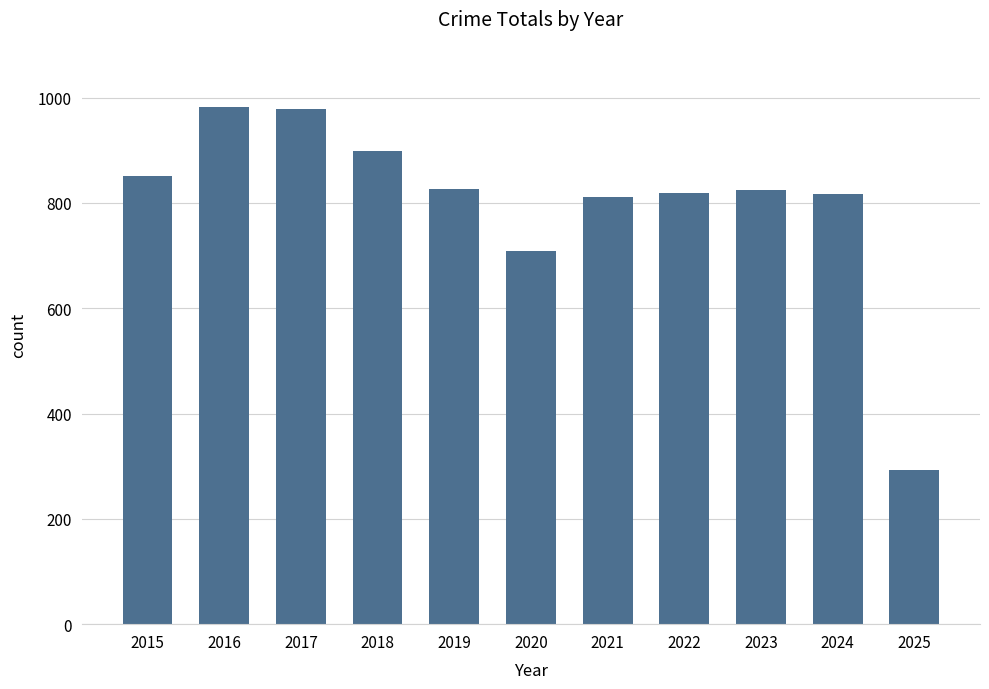

The chart shows a value of 290 at 2024. True or false?

False